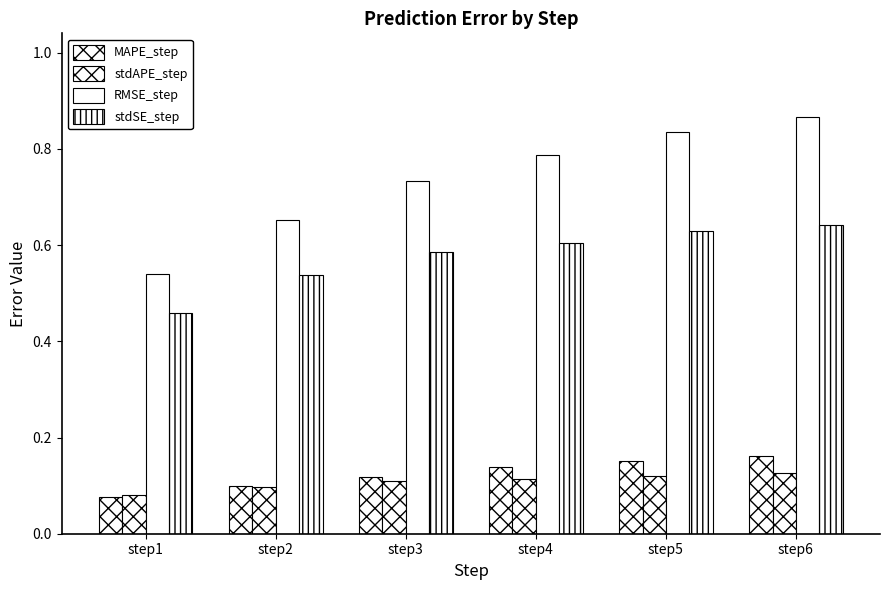

What is the value of the stdSE_step bar at the 2nd from the left?

0.5